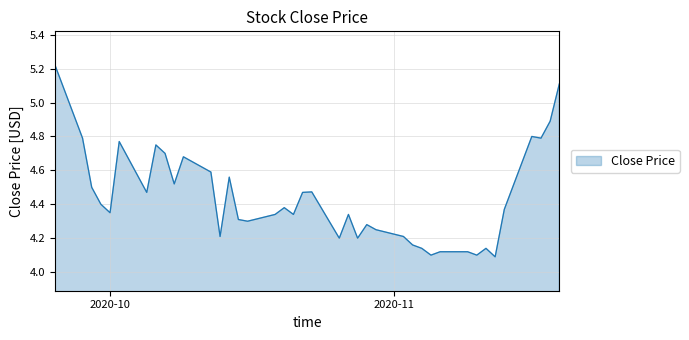

What is the difference between the maximum and minimum values?

1.1